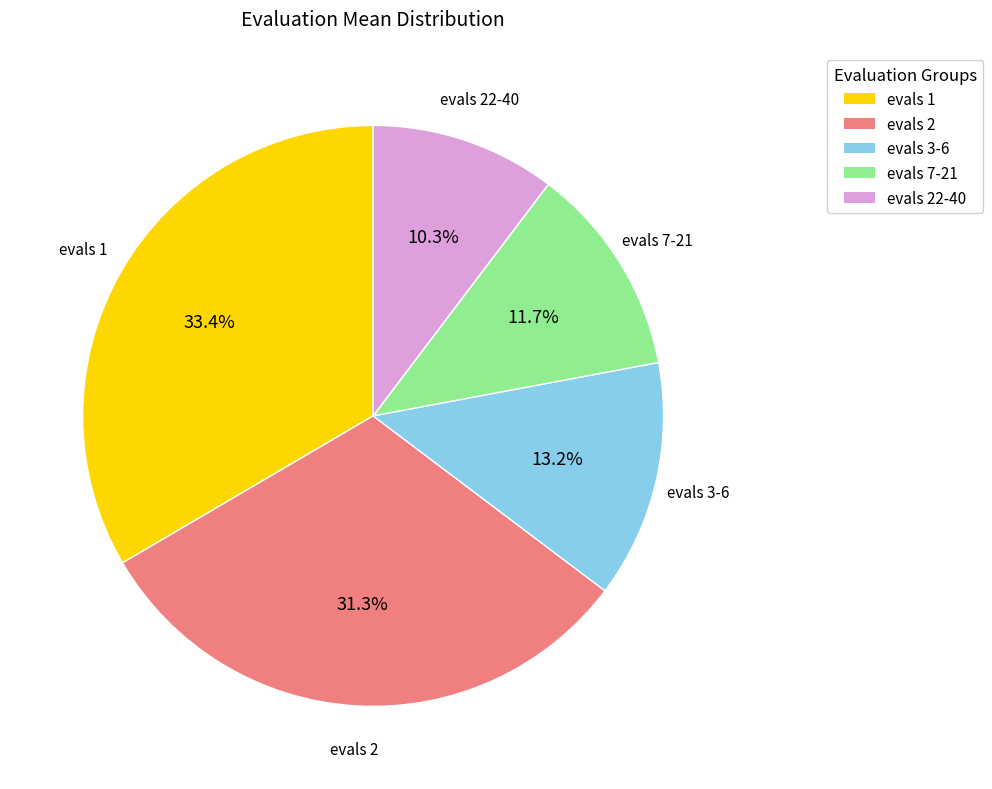

Does any single category account for the majority?

No